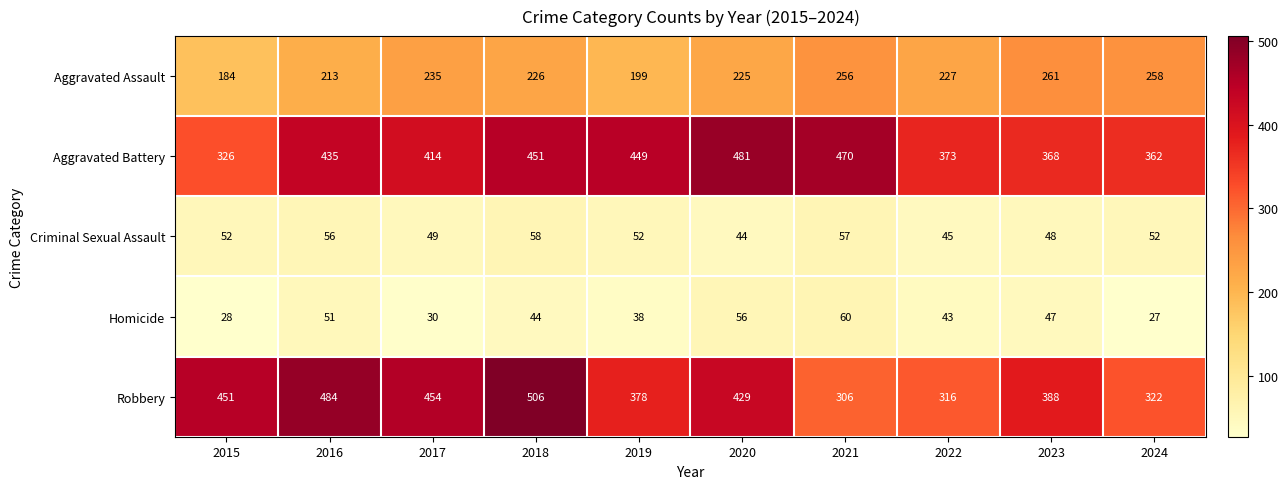

Where is Aggravated Assault nearest to the value 222?

2020